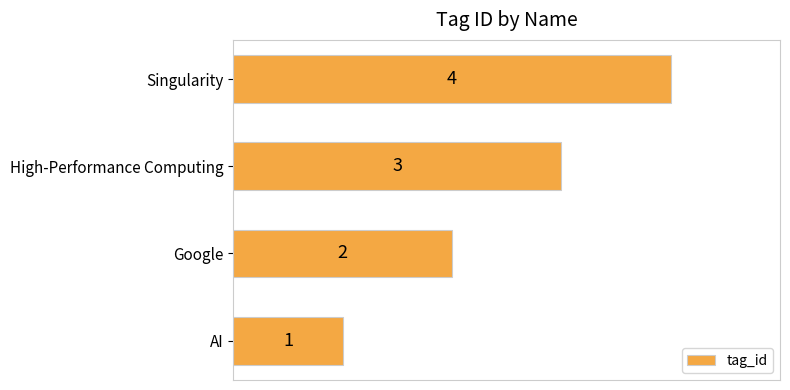

What is the sum of the values at AI and Google?

3